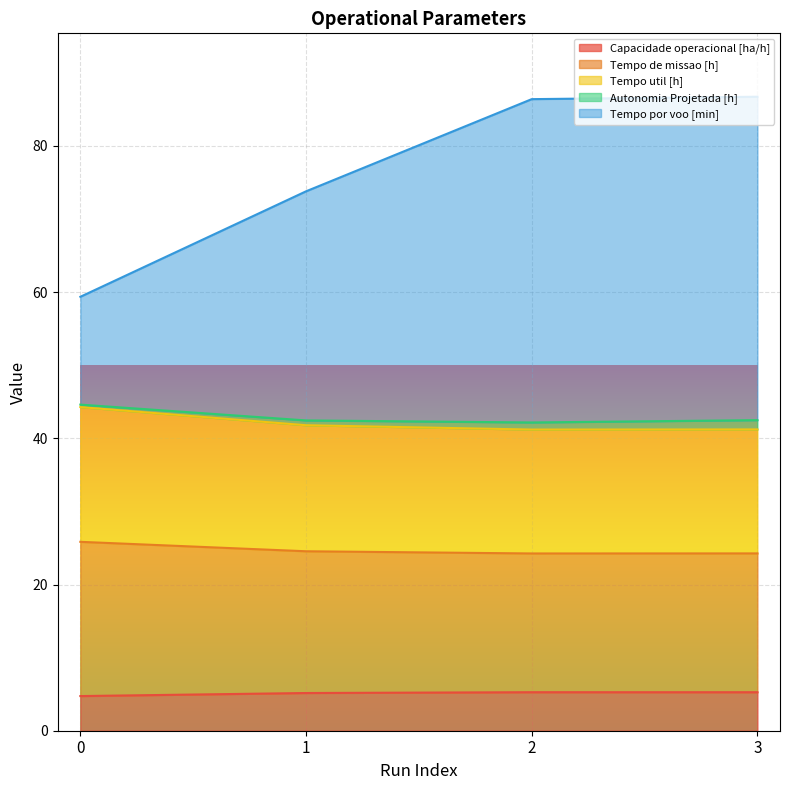

Which has a higher value, 0 or 1?

1